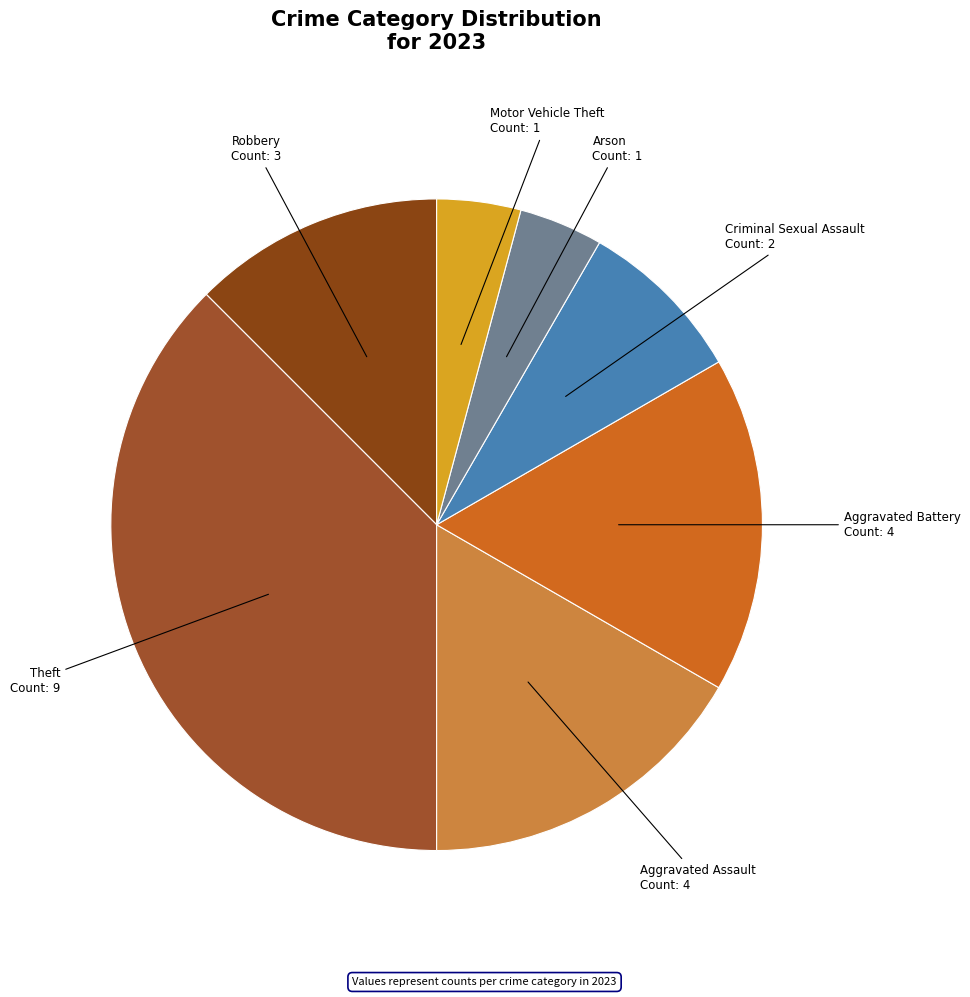

How many segments does this pie chart have?

7